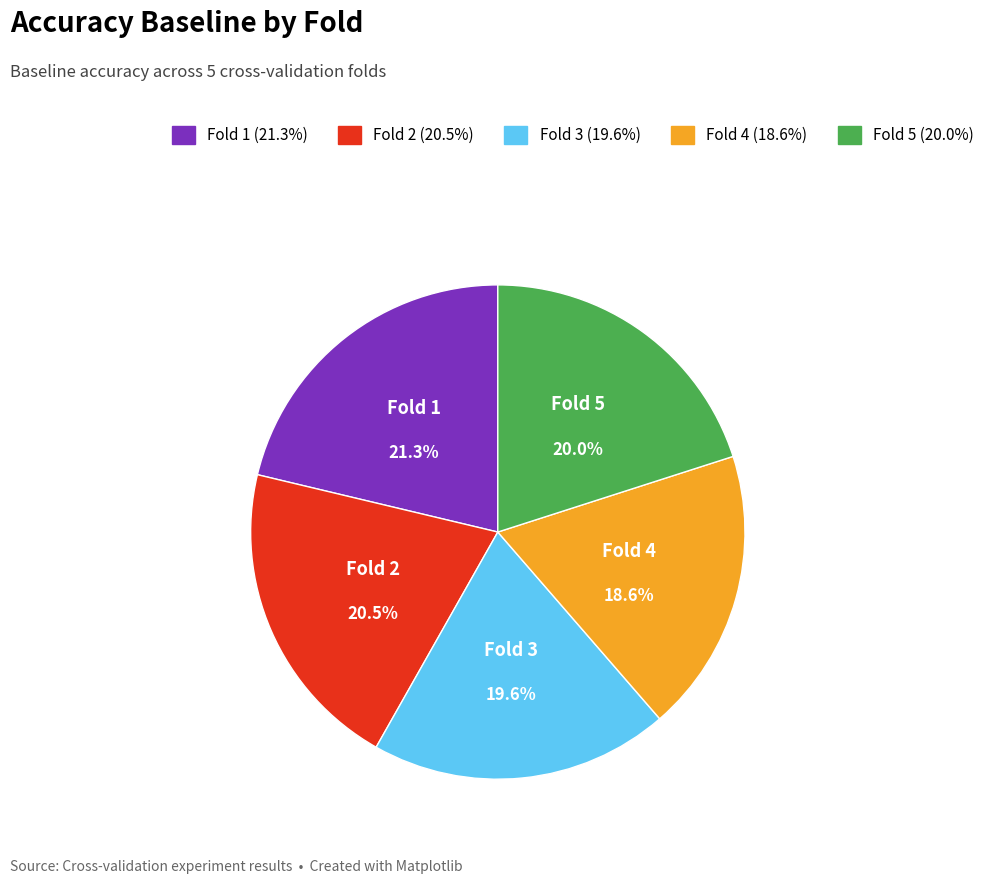

Between Fold 5 and Fold 1, which is larger?

Fold 1